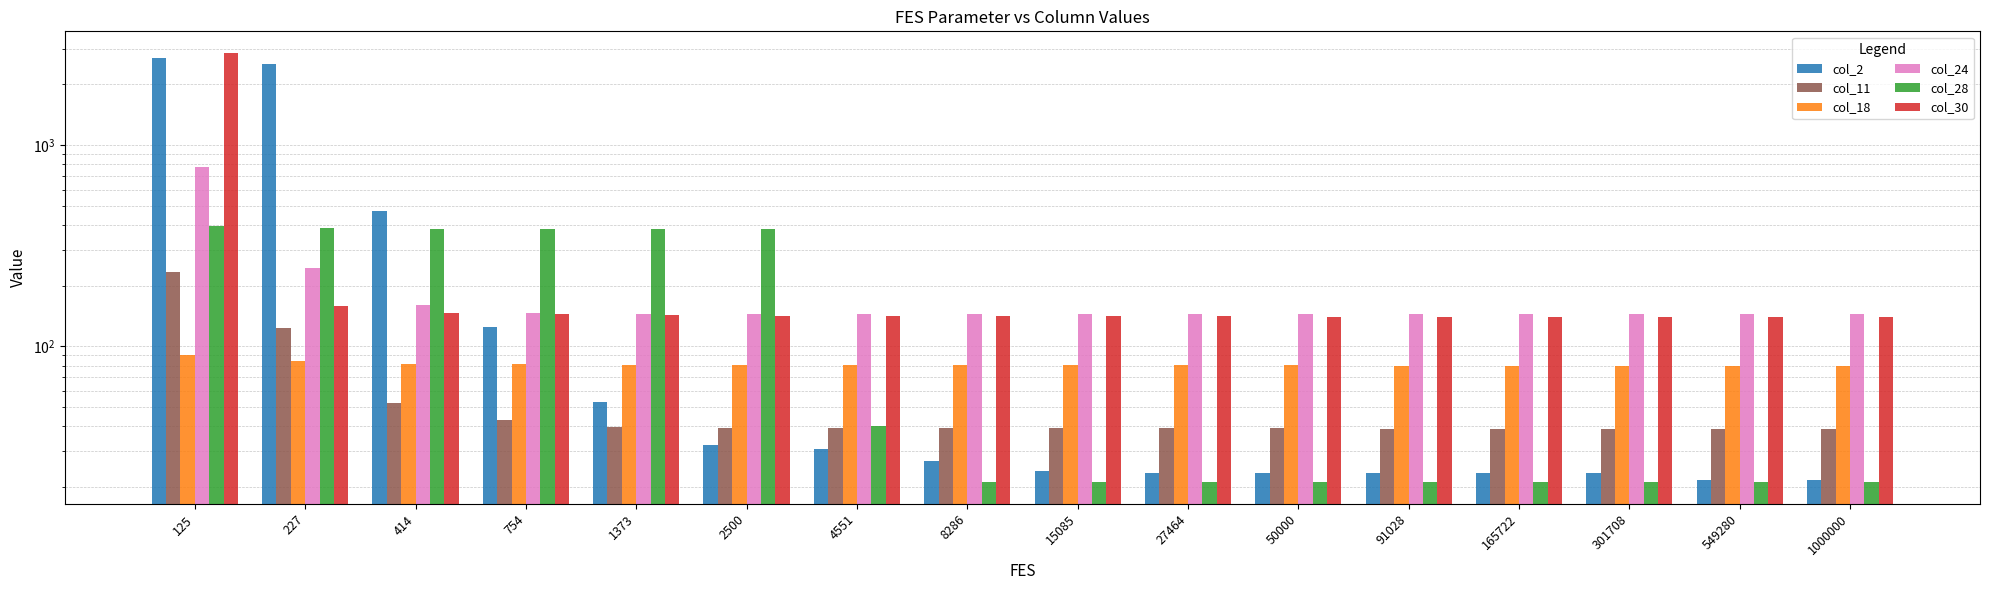

Count the number of categories in the chart.

16